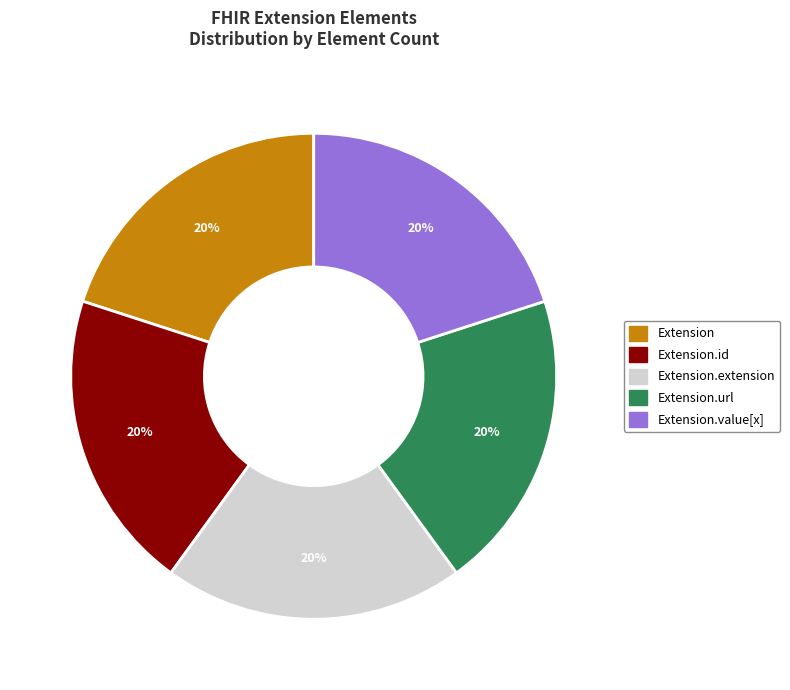

How many slices are in this pie chart?

5